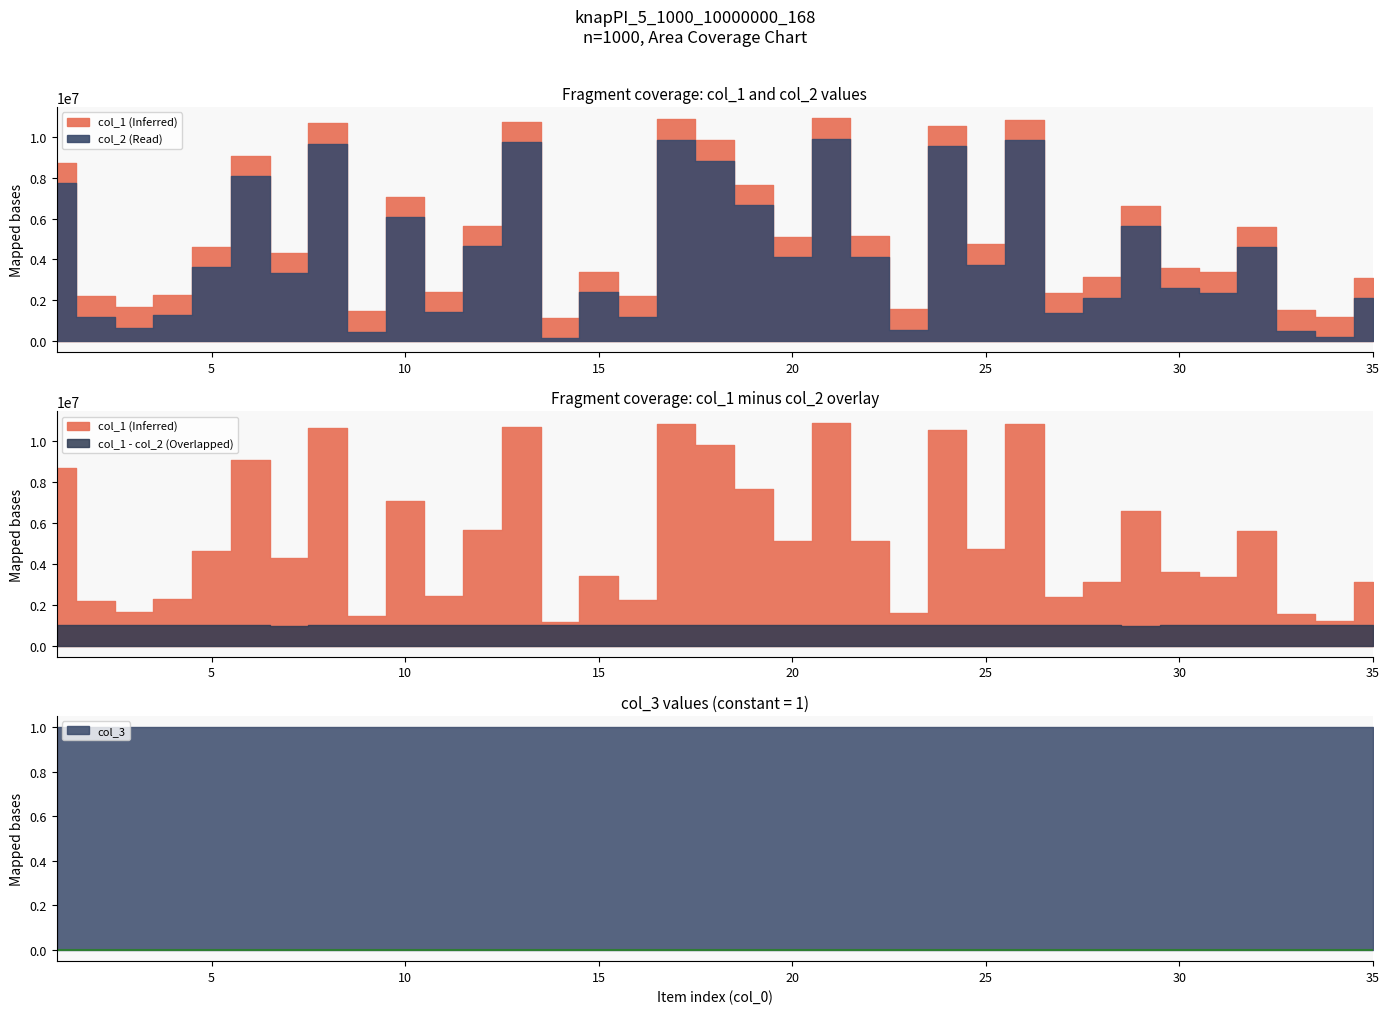

What is the total value across all series at 27?

3754148